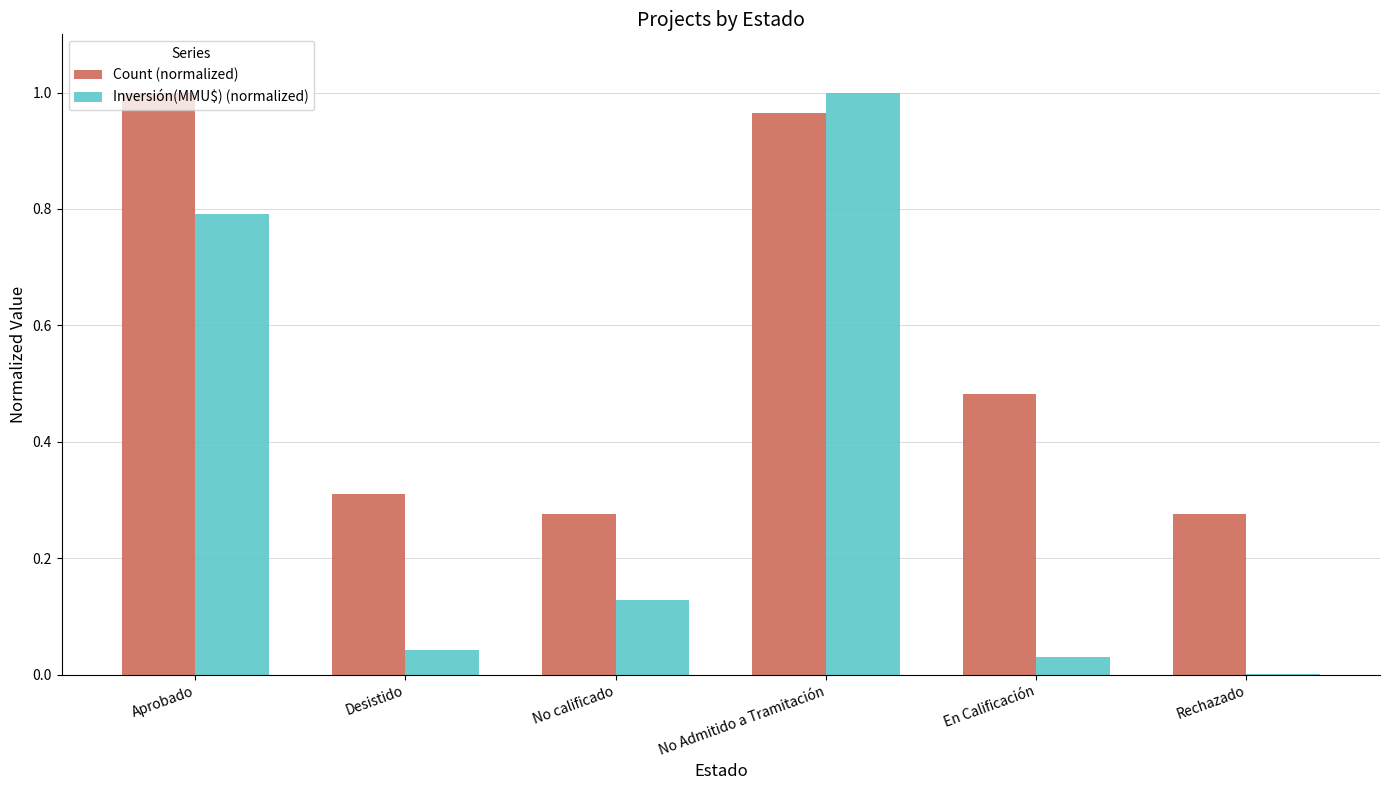

Is it true that Count (normalized) equals 1.5 at Aprobado?

False